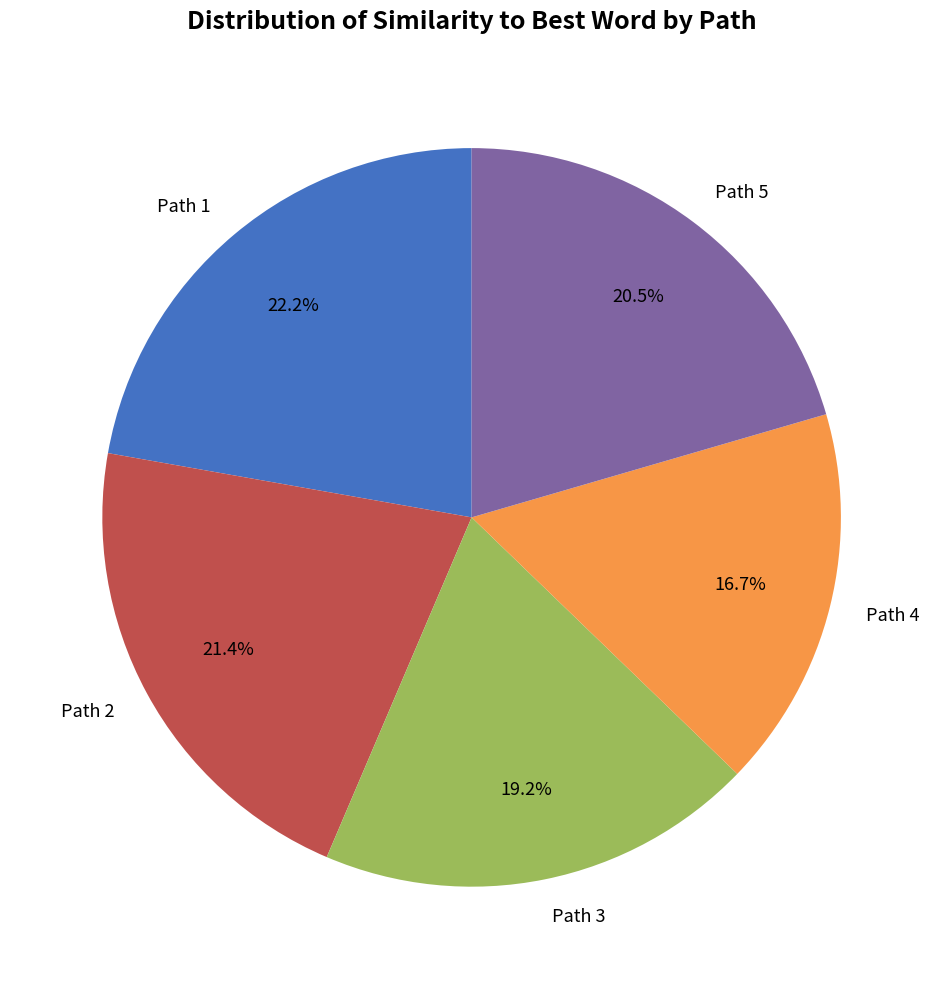

Count the number of slices in the pie.

5